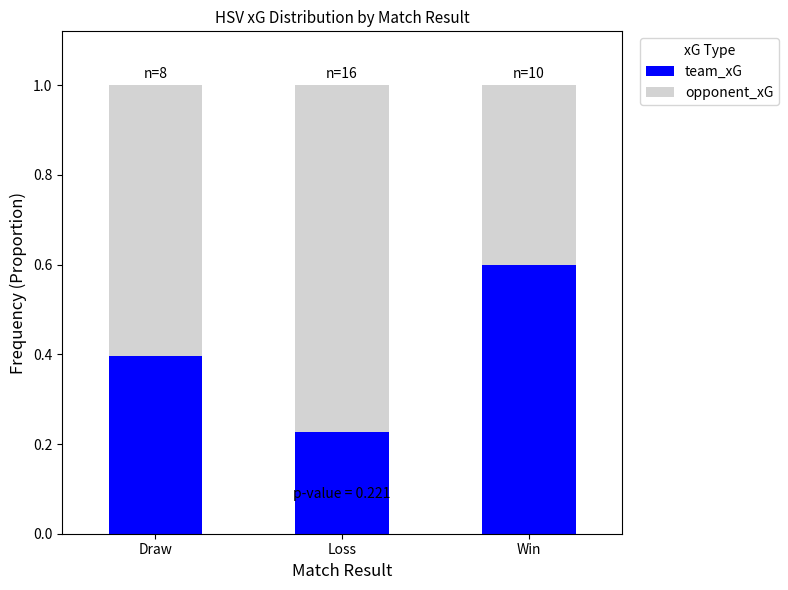

What is the difference between the team_xG values at Win and Loss?

0.4